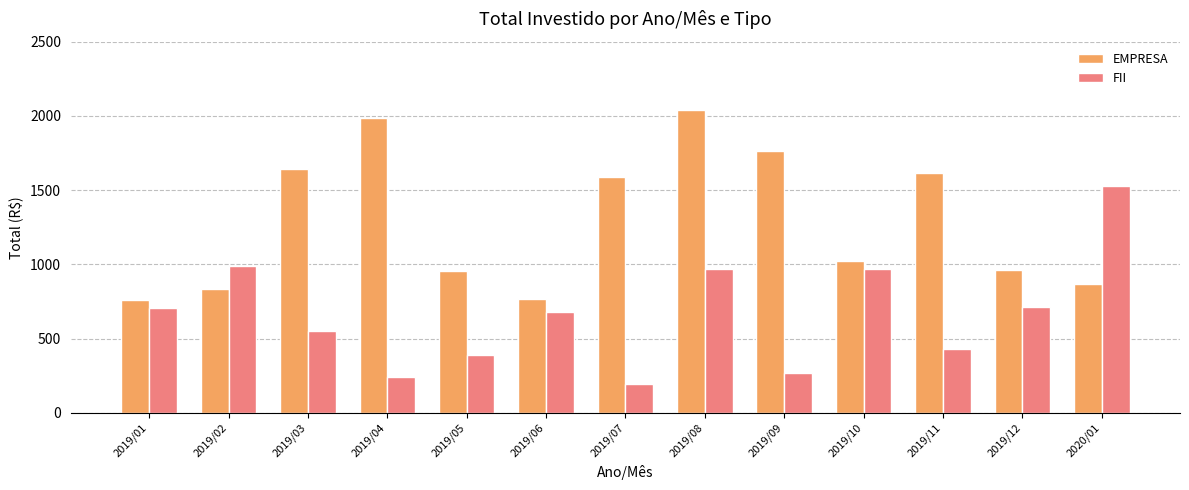

Which series has the widest spread of values?

FII